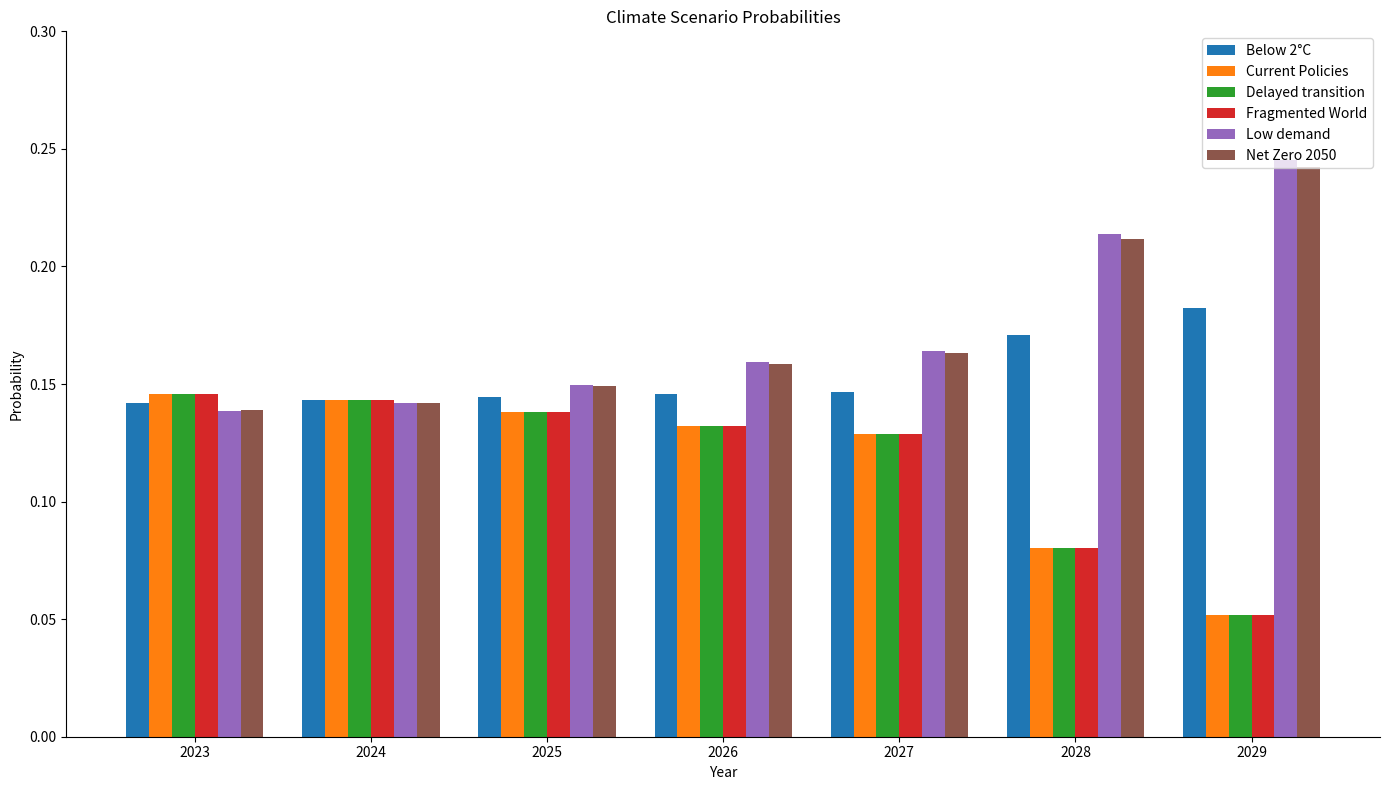

What is the sum of the Low demand values at 2026 and 2029?

0.4